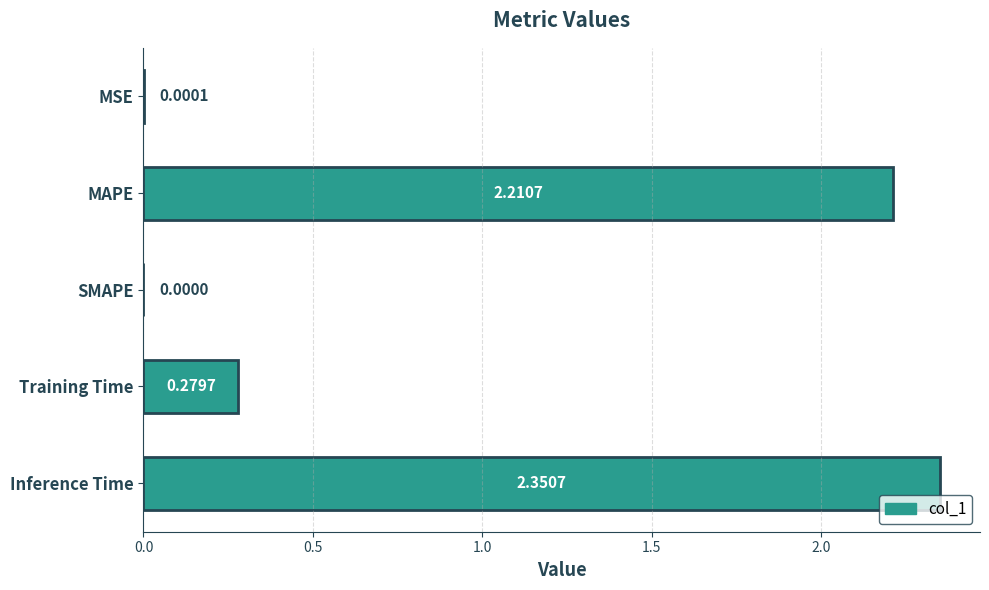

Which label corresponds to the largest value in the chart?

Inference Time